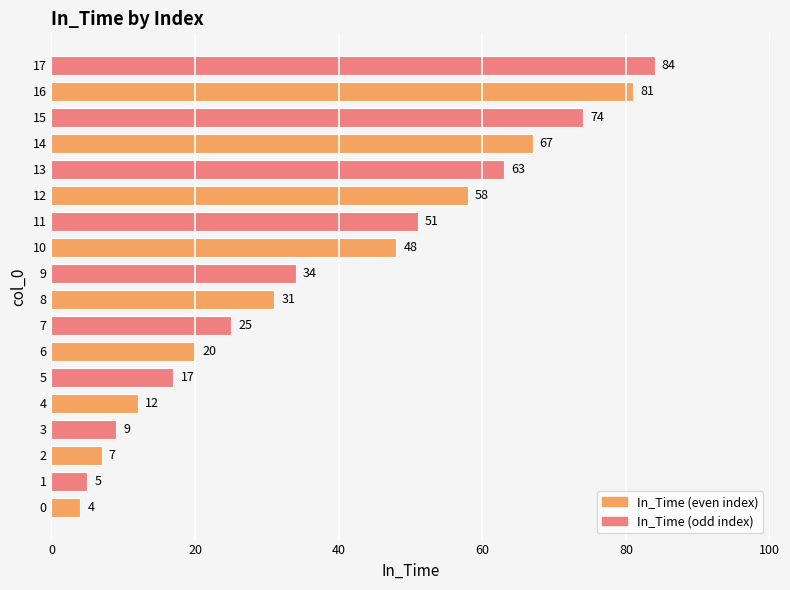

What is the maximum value shown in the chart?

84